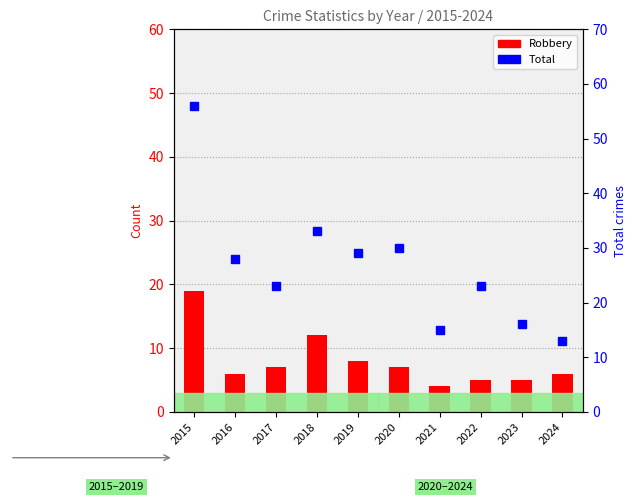

True or false: Robbery has a value of 18 at 2018.

False